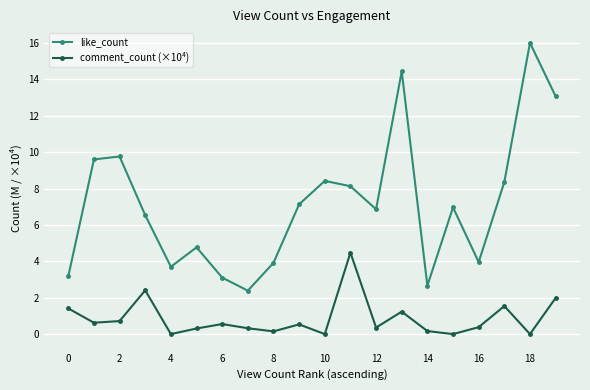

Rank the series by their average value, from highest to lowest.

like_count, comment_count (×10⁴)